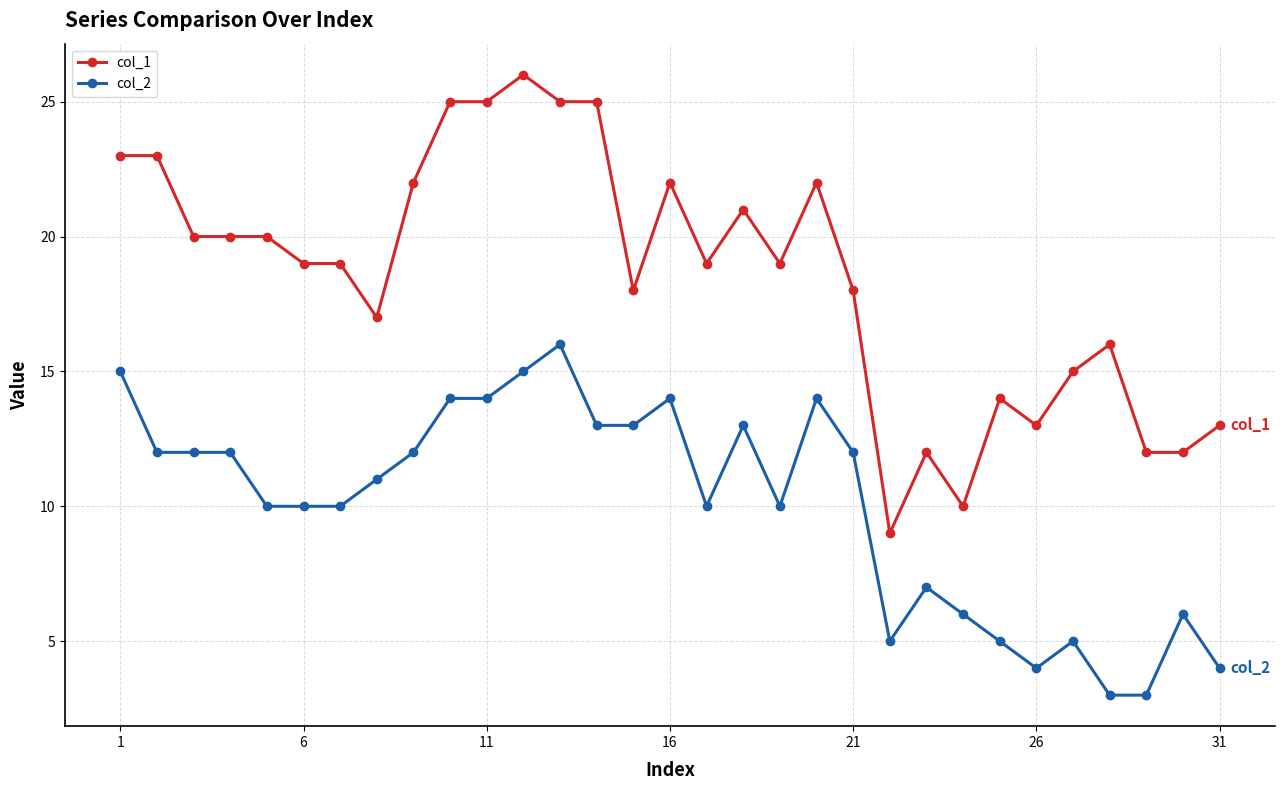

True or false: col_2 has more than 1 interior local peaks.

True